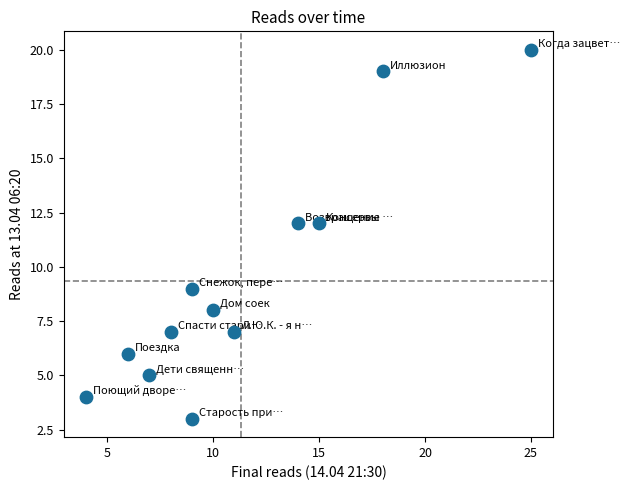

What is the range of X values (max minus min)?

21